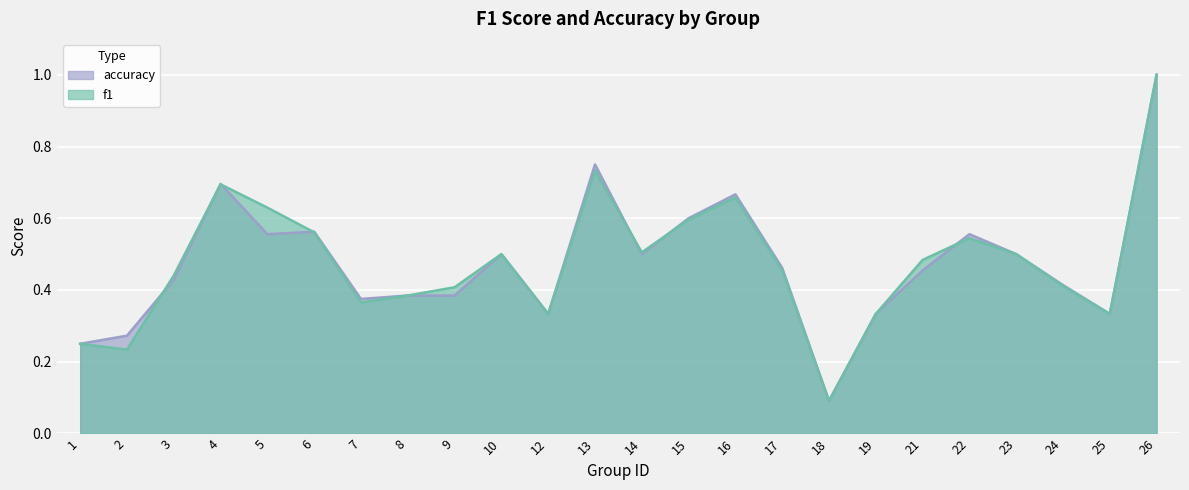

The value of accuracy at 2 is 0.4. True or false?

False